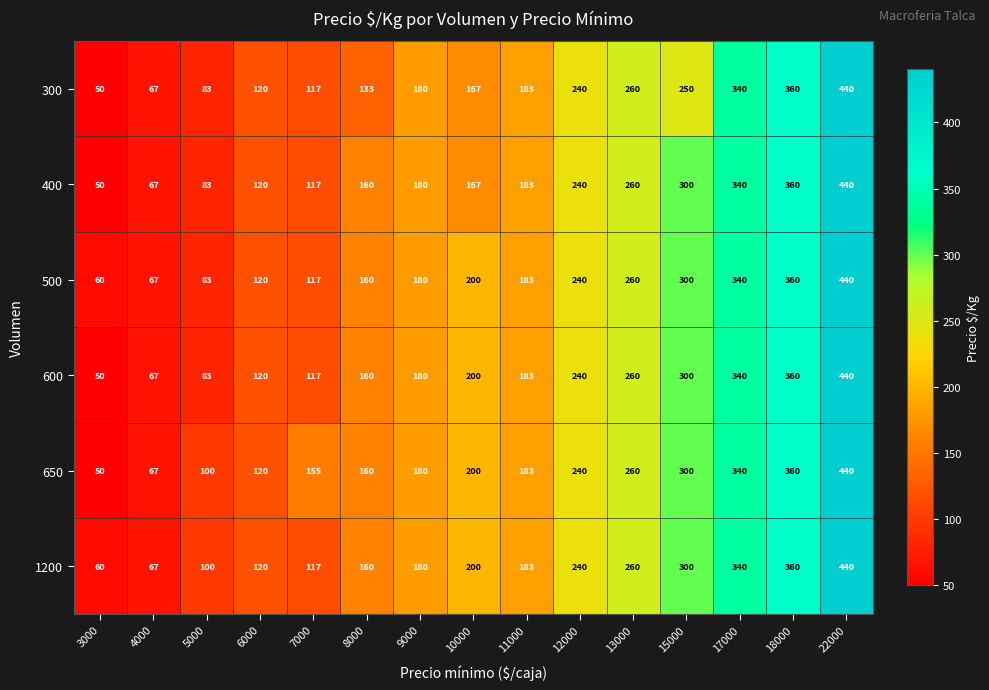

The value of 500 at 18000 is 247. True or false?

False